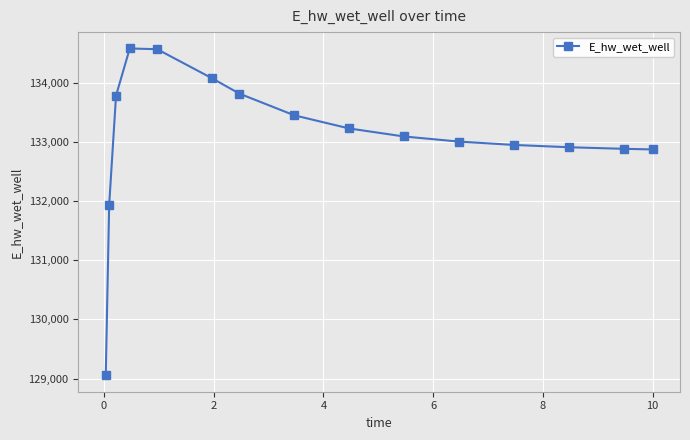

True or false: there are more than 2 points higher than both neighbors.

False